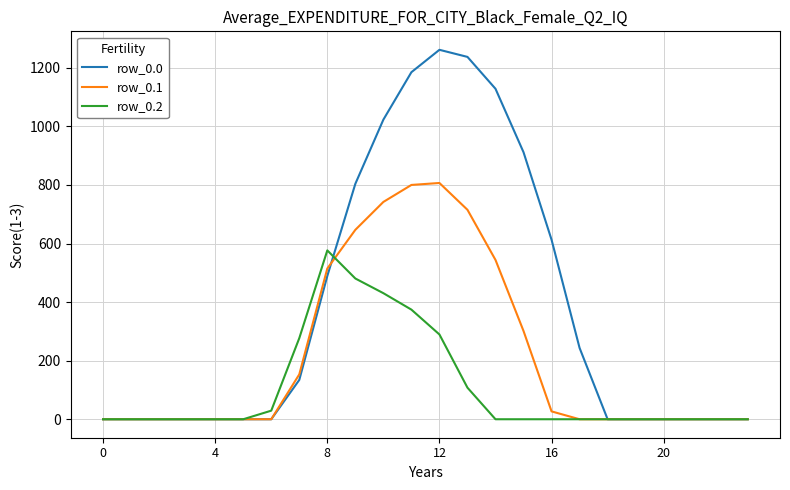

Which series has the widest spread of values?

row_0.0